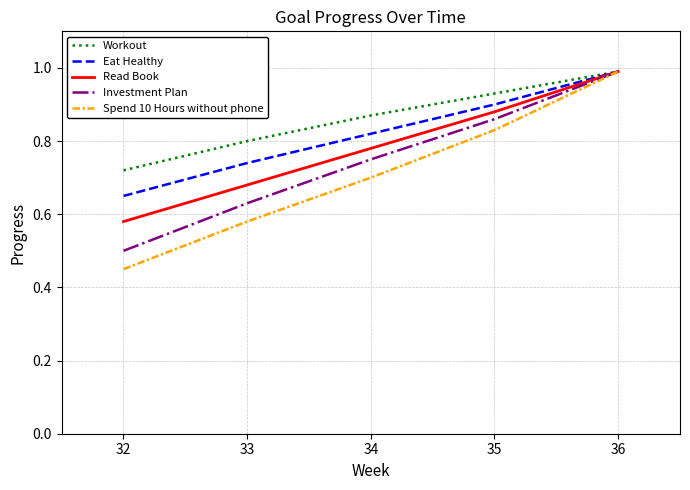

Between 32 and 35, which series saw the biggest shift?

Spend 10 Hours without phone